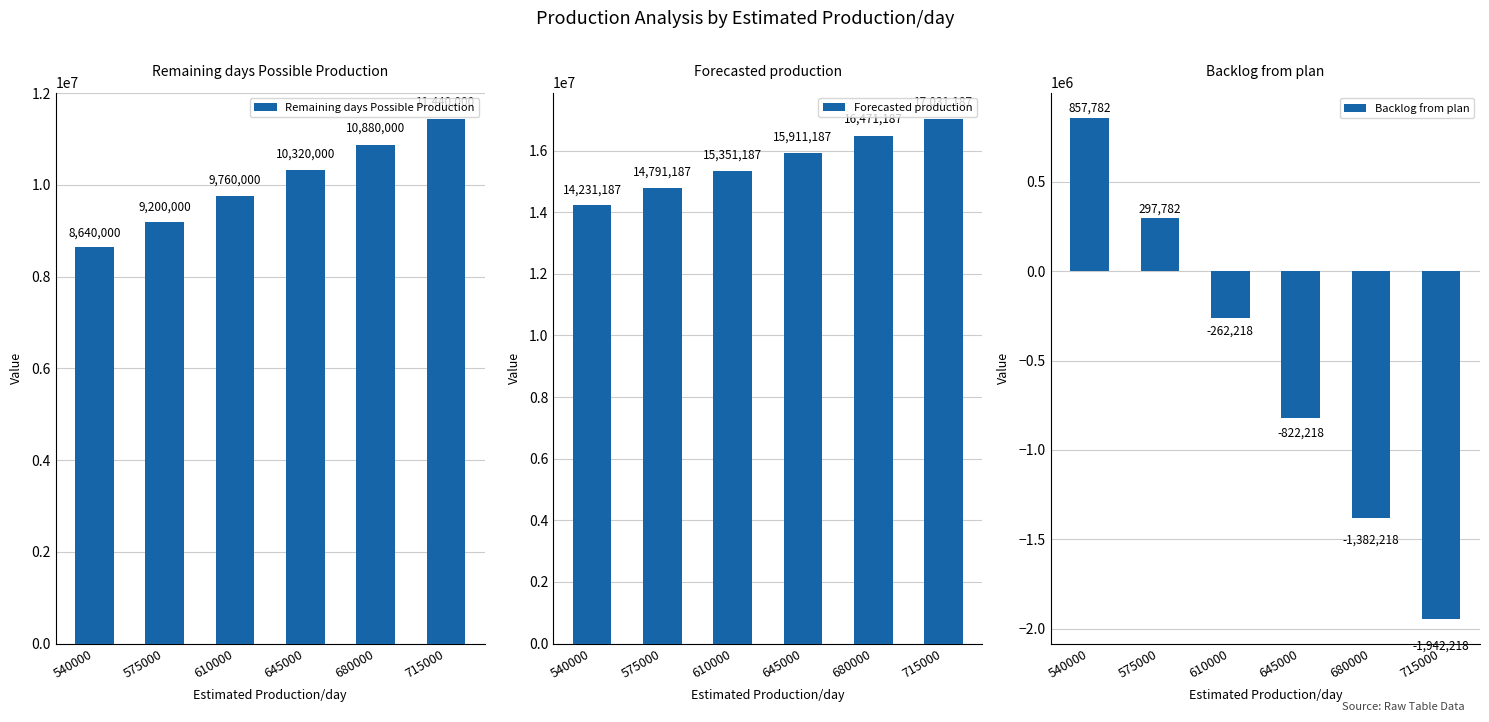

What is the value of the Remaining days Possible Production bar at the 4th from the left?

10320000